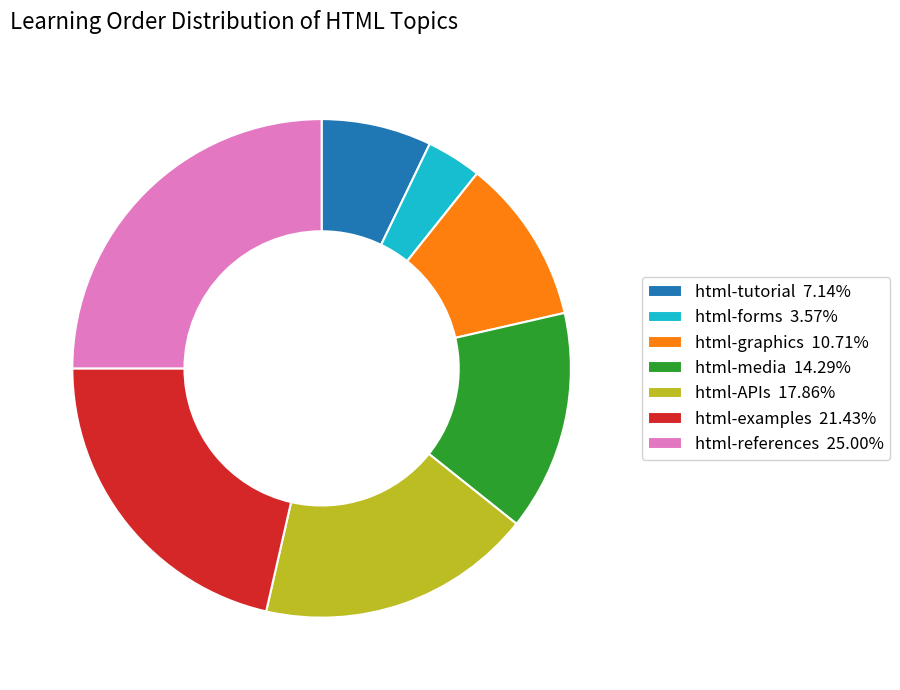

Which category has the biggest portion of the pie?

html-references